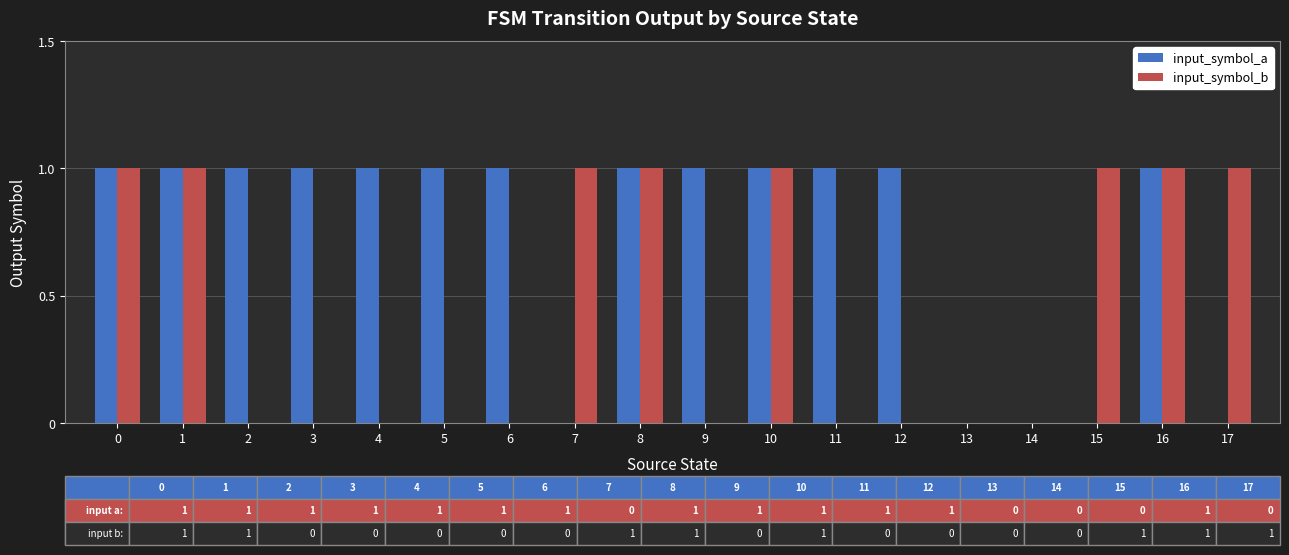

Which series changed the most between 6 and 13?

input_symbol_a